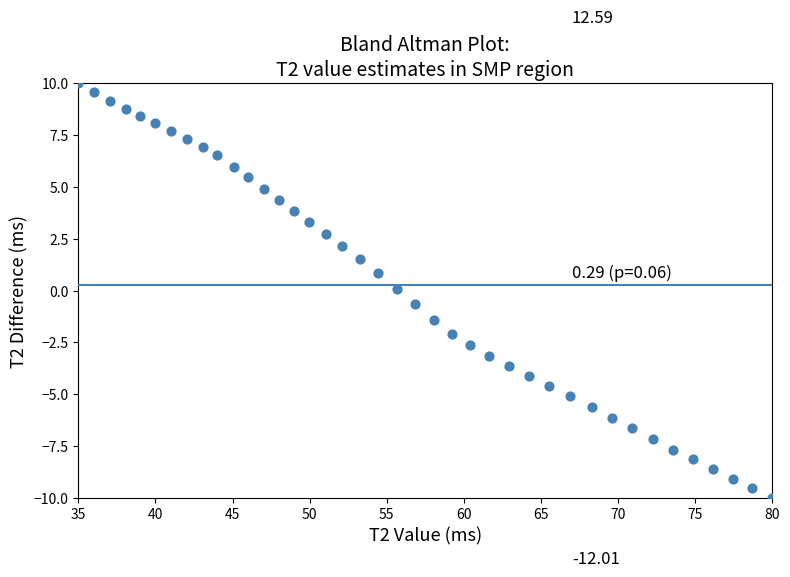

What is the range of X values (max minus min)?

45.0